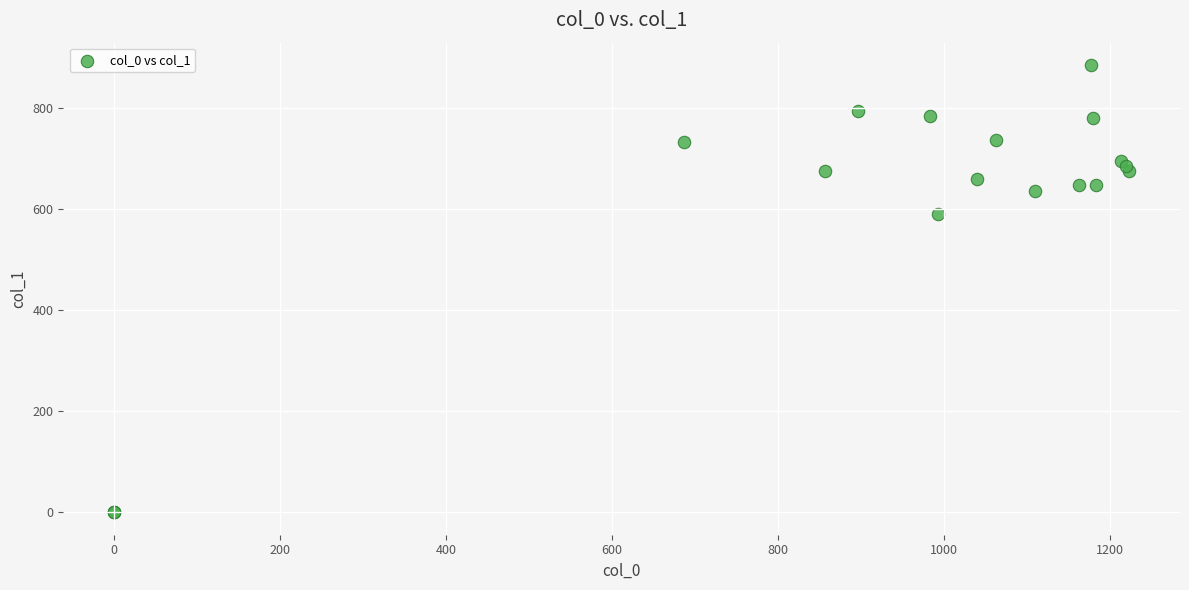

What Y value in the scatter plot is closest to 442?

590.6